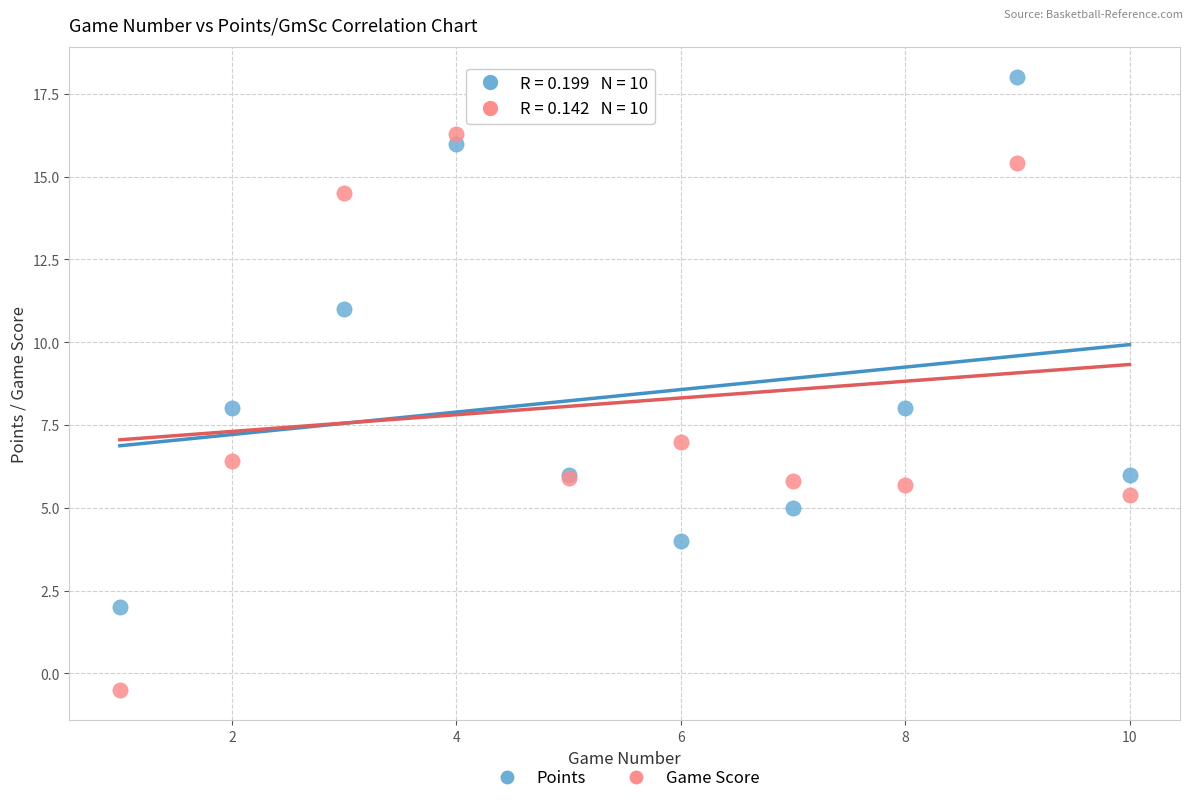

What is the X range (max minus min) for the scatter plot?

9.0